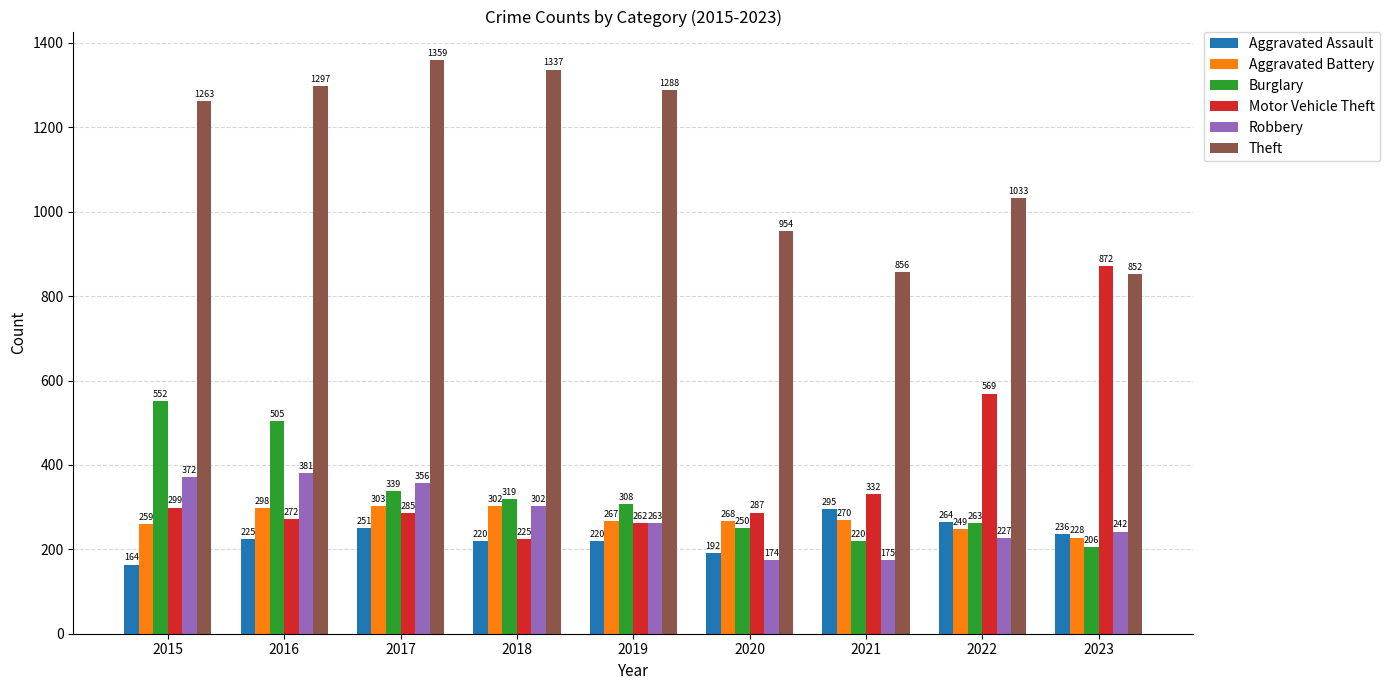

Which series has the largest total across all categories?

Theft